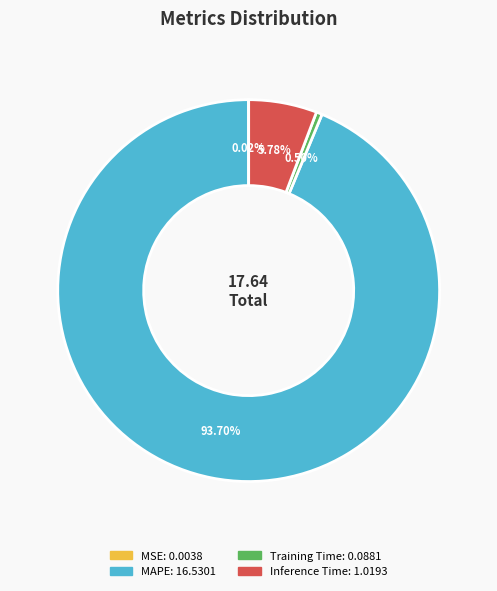

To the nearest percent, what is the difference between the Inference Time and Training Time slice percentages?

5%